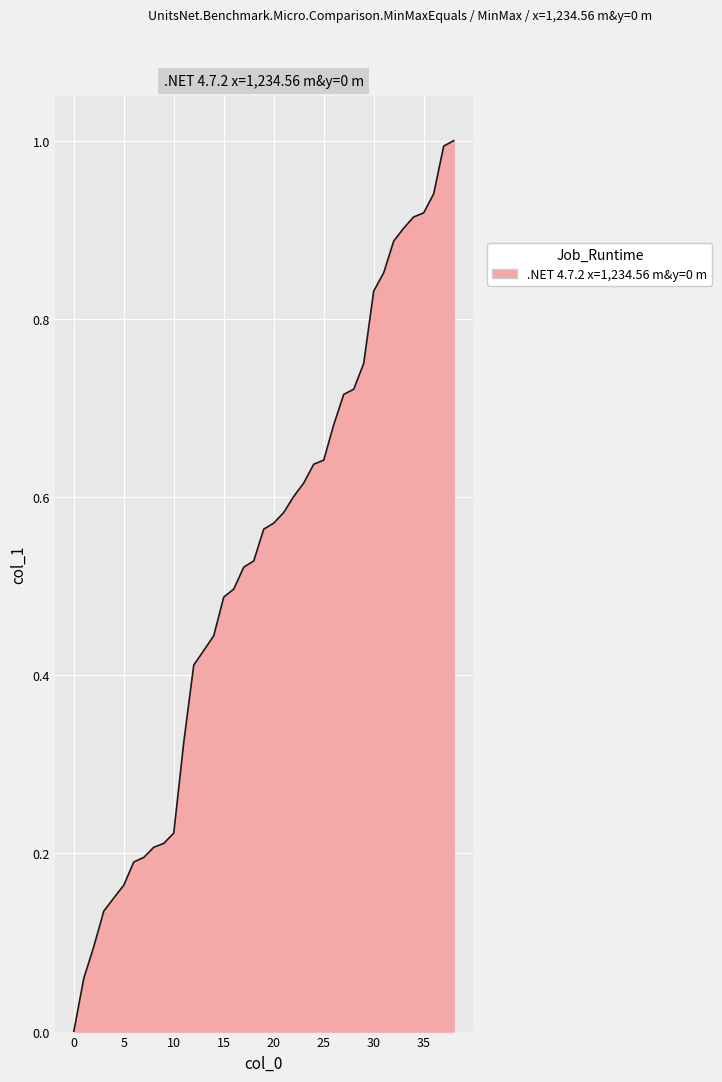

What is the difference between the maximum and minimum values?

1.0